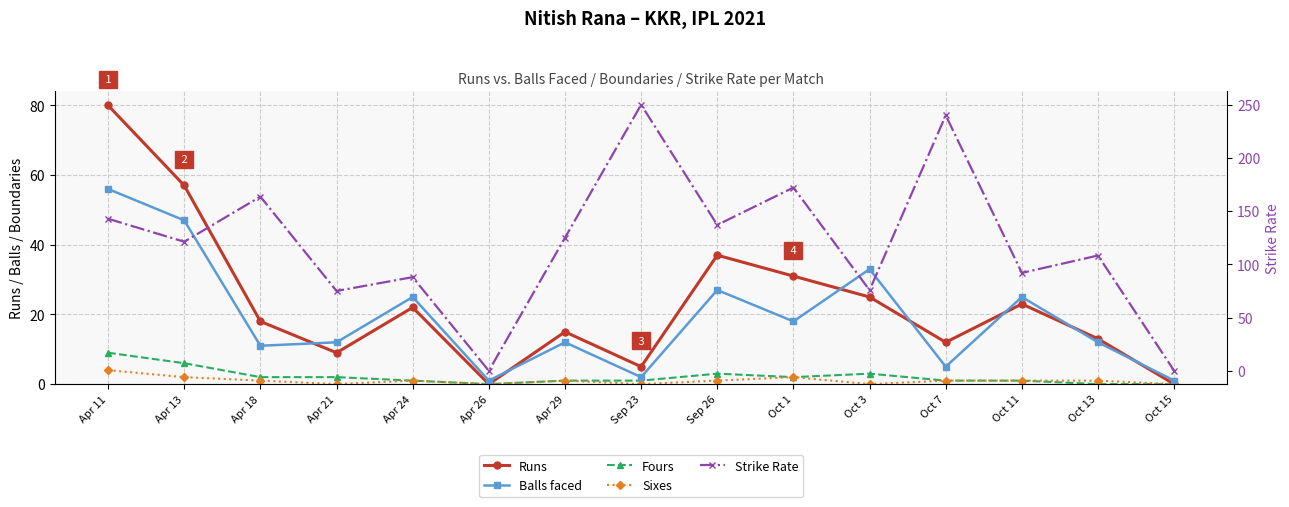

What is the total value across all series at Oct 11?

142.0